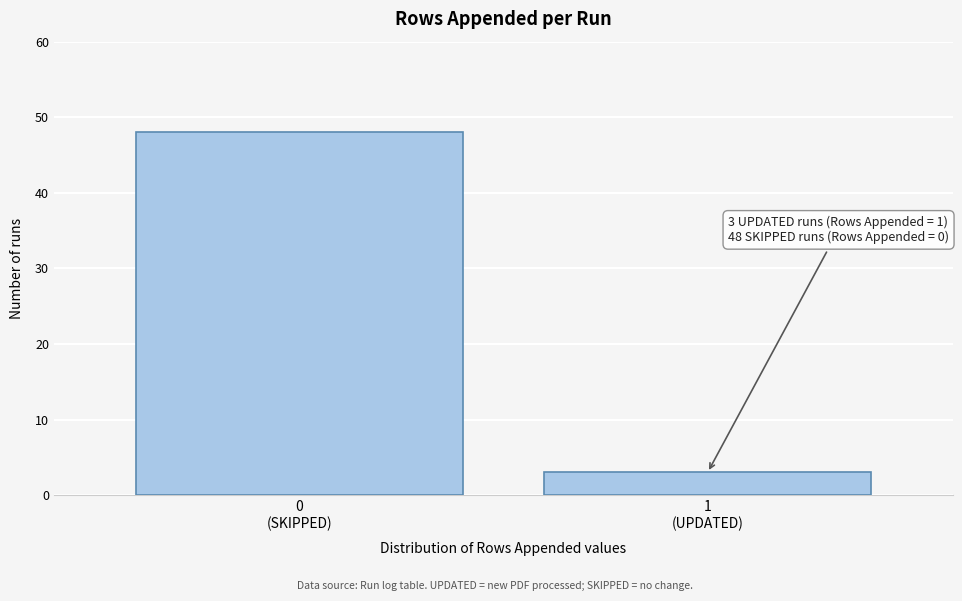

Reading left to right, what are all the values shown in this chart?

48	3